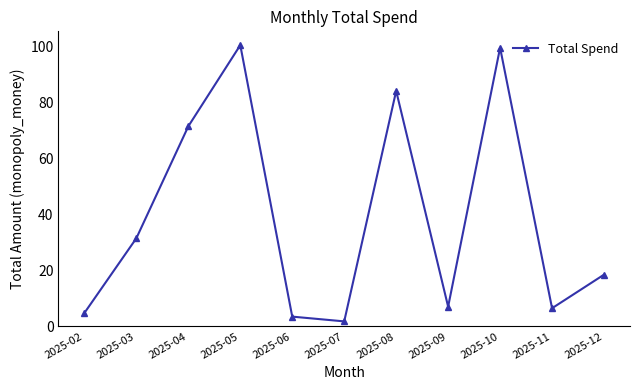

What is the value of the 5th point from the left?

3.5